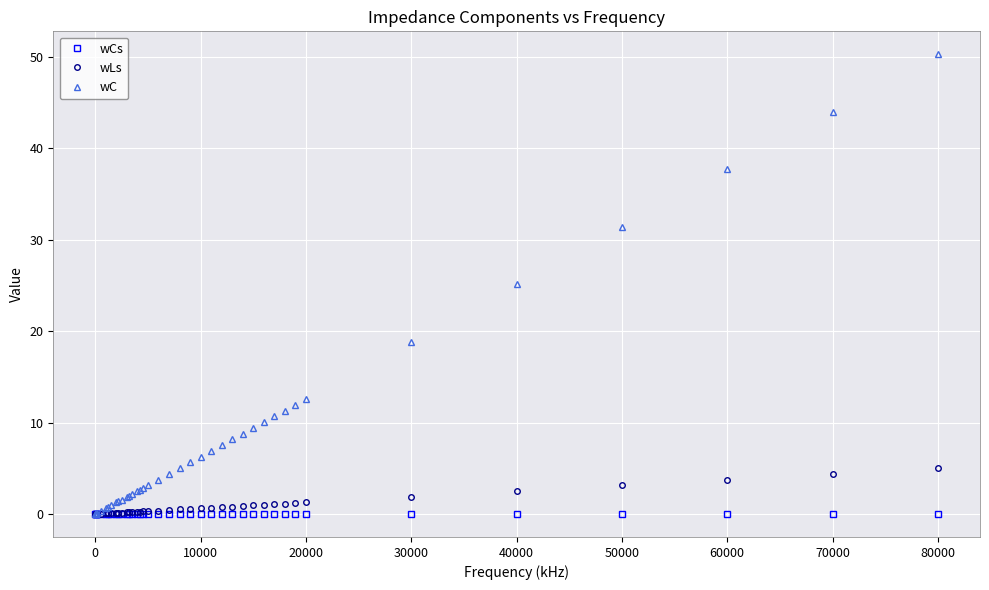

List the series in order of their peak value, lowest first.

wCs, wLs, wC